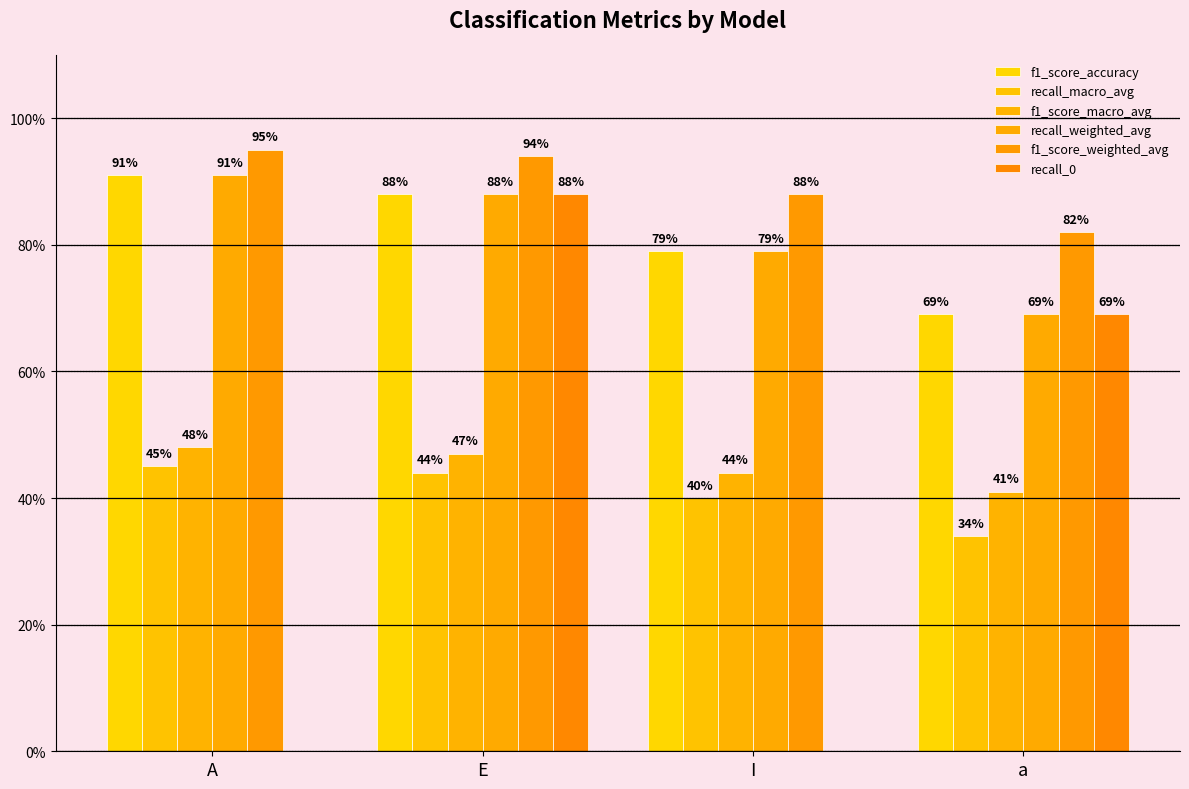

What are all the series names shown in the legend?

f1_score_accuracy, recall_macro_avg, f1_score_macro_avg, recall_weighted_avg, f1_score_weighted_avg, recall_0